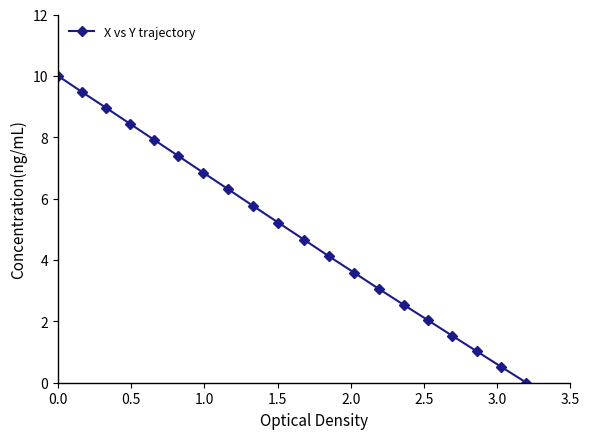

What is the difference between the maximum and minimum values?

10.0